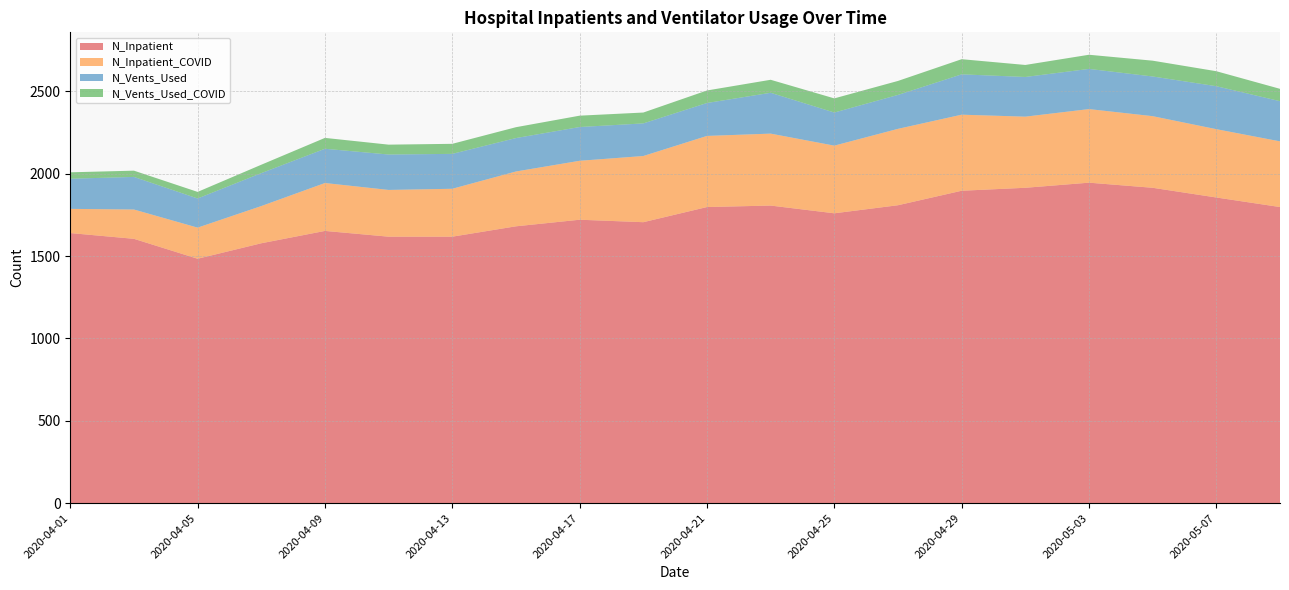

Reading left to right, extract all data points from this chart.

N_Inpatient: 1640	1605	1484	1578	1653	1618	1618	1681	1721	1706	1798	1807	1760	1809	1897	1915	1946	1915	1856	1798
N_Inpatient_COVID: 147	178	189	226	291	284	291	333	358	402	432	437	411	464	462	432	447	435	415	399
N_Vents_Used: 183	198	177	200	208	215	212	203	205	198	200	248	201	206	245	241	244	241	261	244
N_Vents_Used_COVID: 39	38	40	51	66	60	61	66	69	66	76	79	86	85	92	73	86	96	91	75